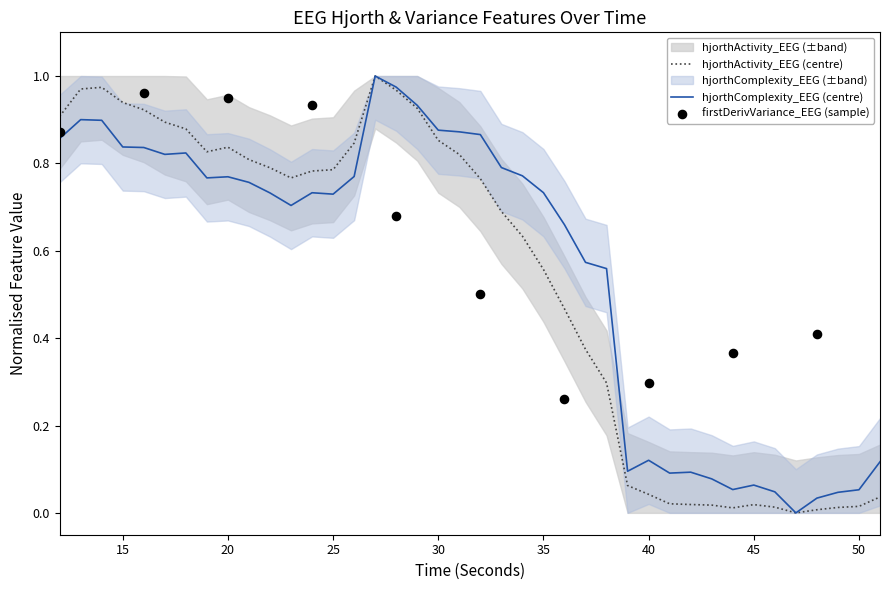

At how many categories does at least one series exceed 0?

39